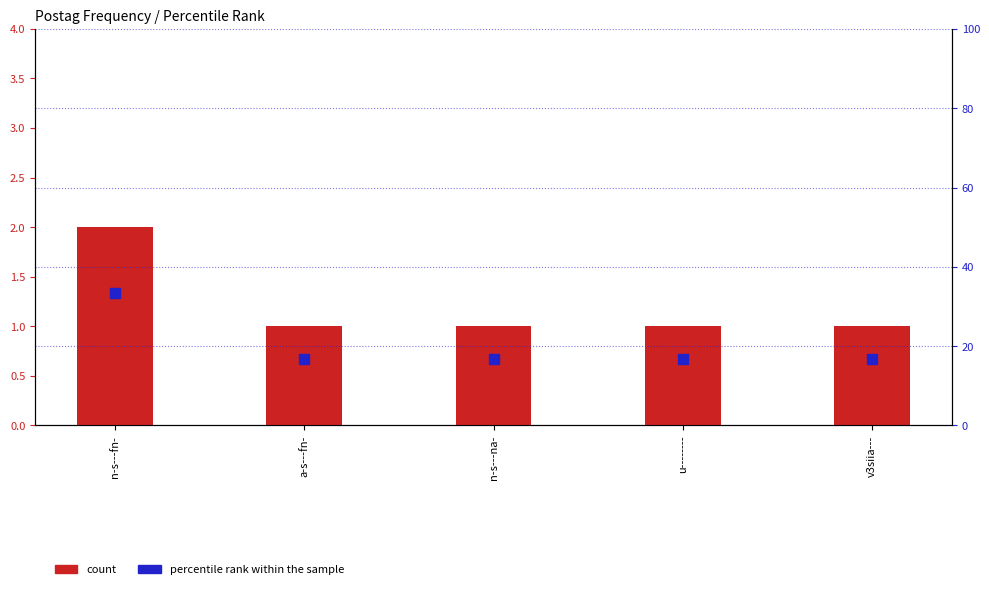

What is the total value across all series at u--------?

17.7